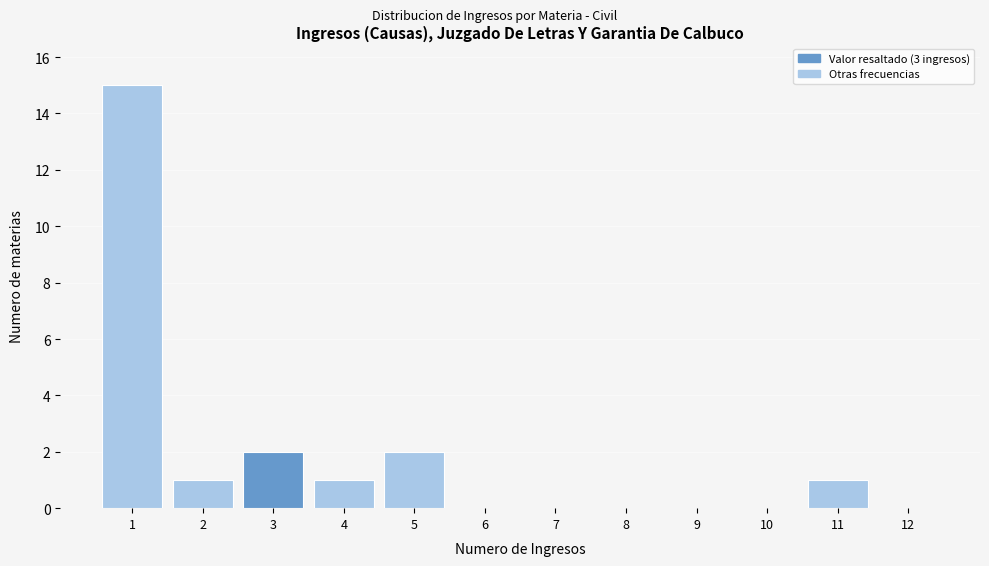

Reading left to right, list every bar in this chart as the range it spans on the x-axis followed by its height. The values are not printed on the chart, so give them approximately, as read against the axis.

0.5 to 1.5: 15
1.5 to 2.5: 1
2.5 to 3.5: 2
3.5 to 4.5: 1
4.5 to 5.5: 2
5.5 to 6.5: 0
6.5 to 7.5: 0
7.5 to 8.5: 0
8.5 to 9.5: 0
9.5 to 10.5: 0
10.5 to 11.5: 1
11.5 to 12.5: 0